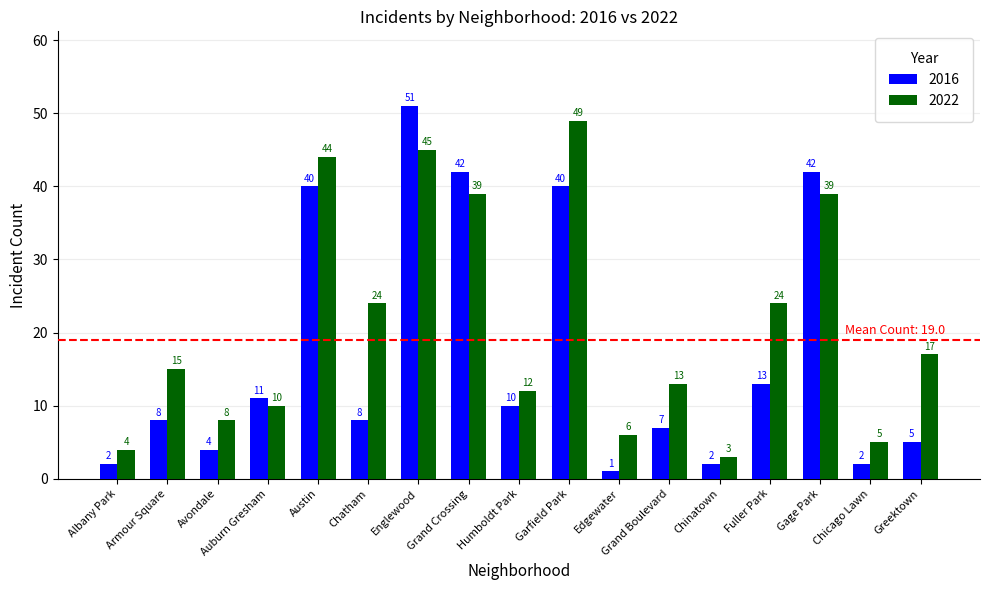

What is the total value across all series at Edgewater?

7